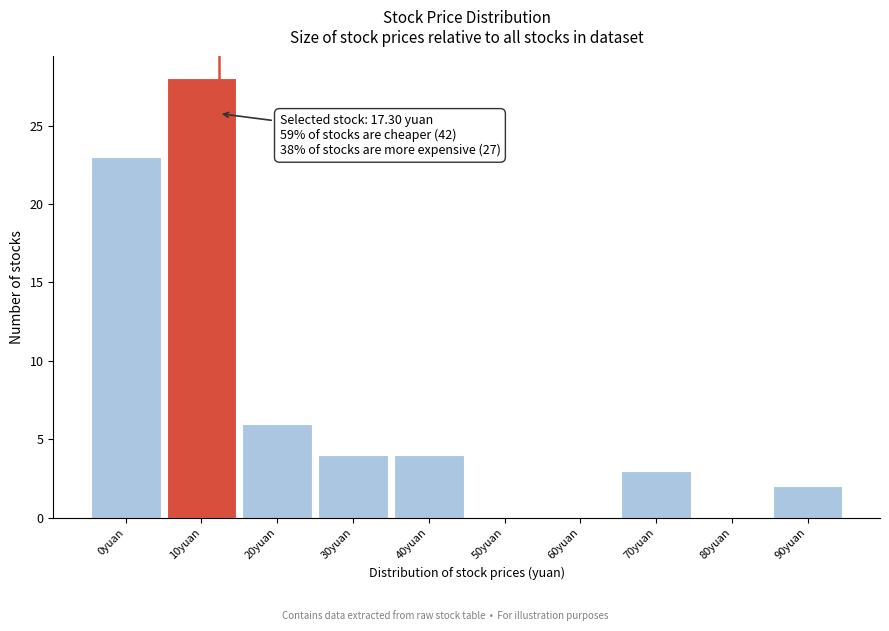

Reading left to right, list all the values displayed in this chart.

0yuan=23	10yuan=28	20yuan=6	30yuan=4	40yuan=4	50yuan=0	60yuan=0	70yuan=3	80yuan=0	90yuan=2